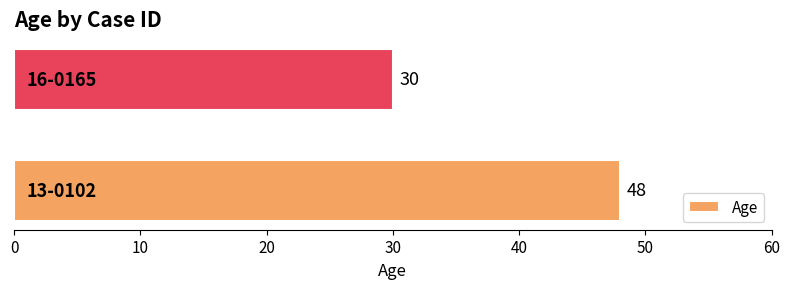

What is the sum of all values?

78